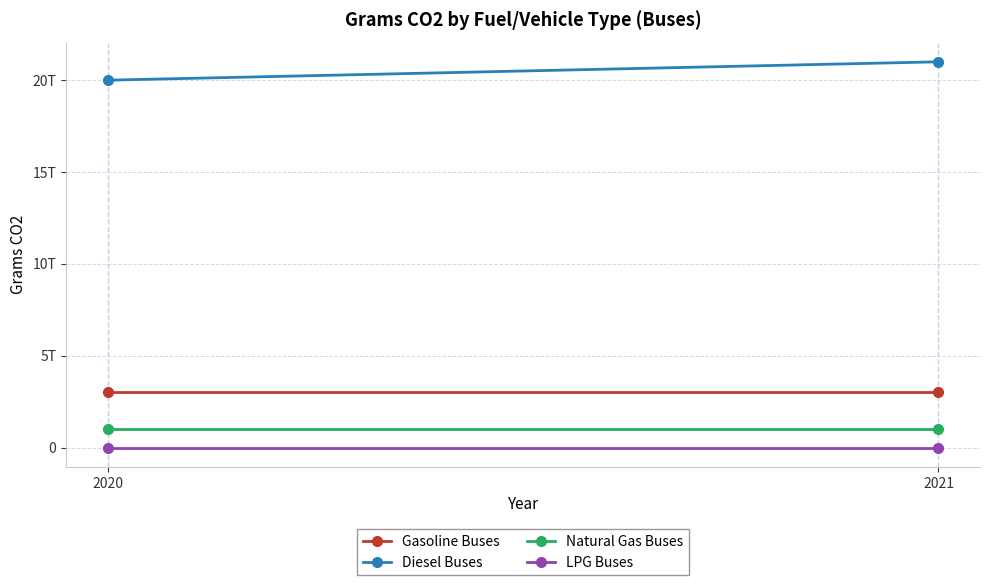

What are all the series names shown in the legend?

Gasoline Buses, Diesel Buses, Natural Gas Buses, LPG Buses